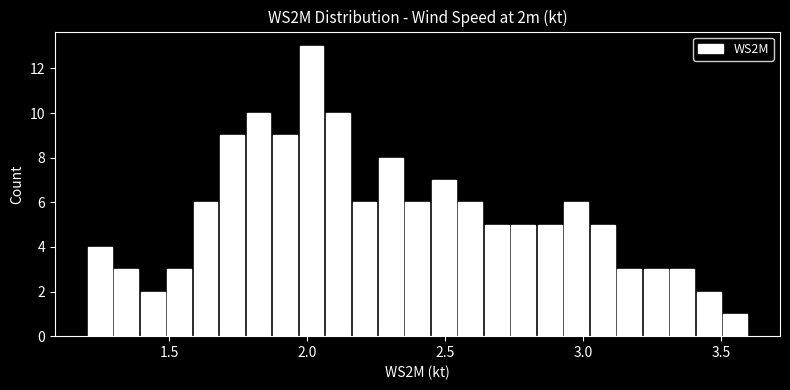

Around what value on the x-axis is the tallest bar? Give the approximate position of its centre, as read against the axis.

2.00